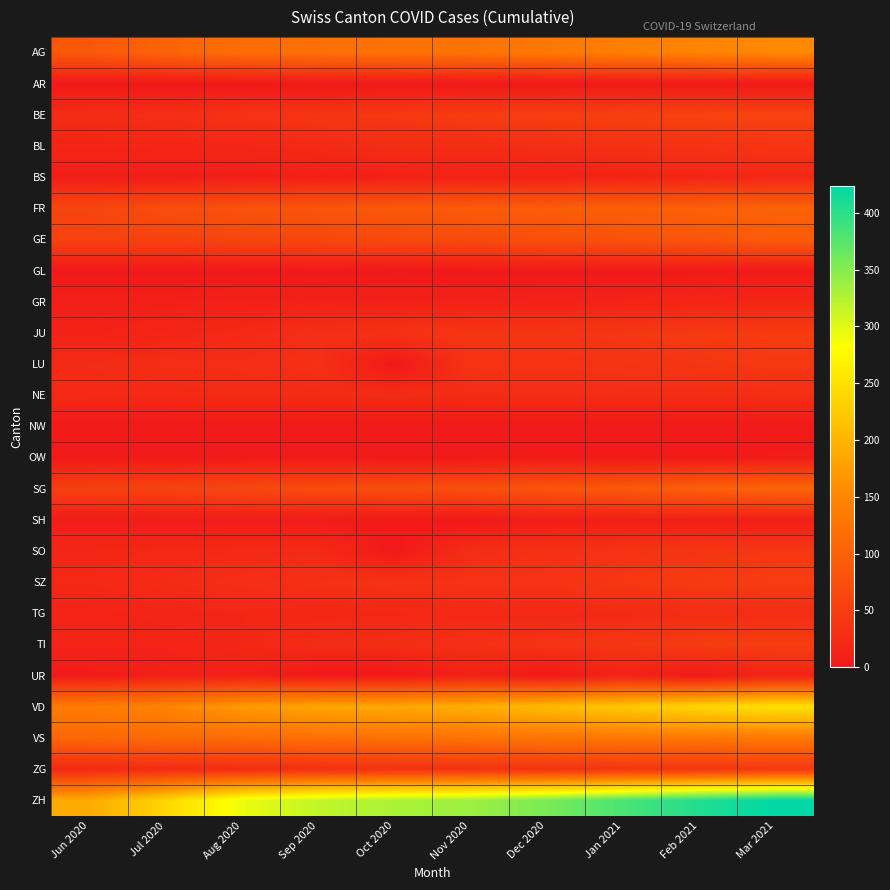

What is the total value across all series at Nov 2020?

1378